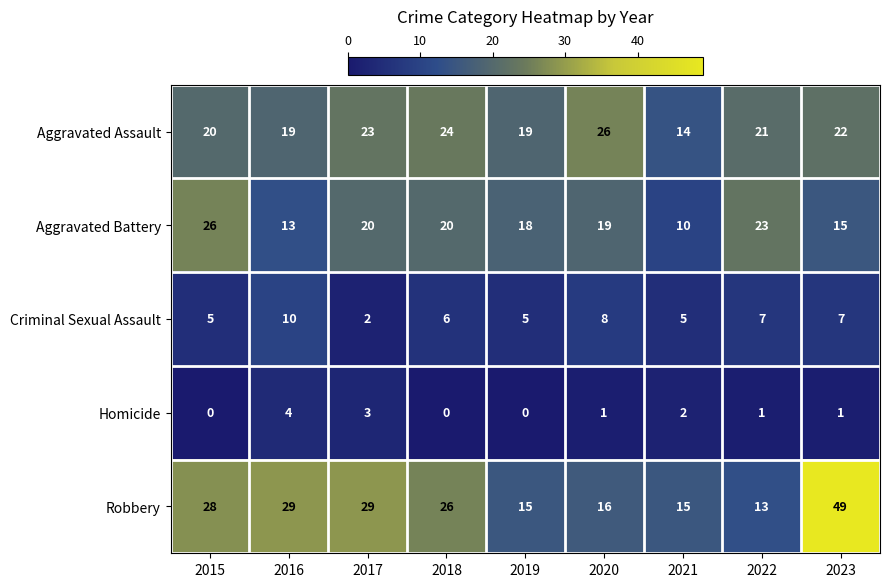

What is the average value of the Robbery series?

24